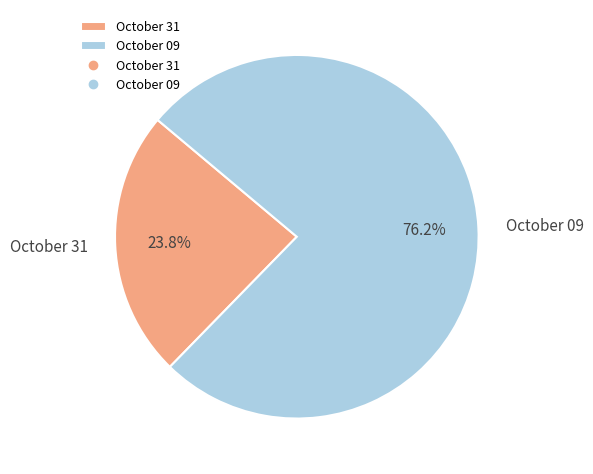

Count the number of slices in the pie.

2